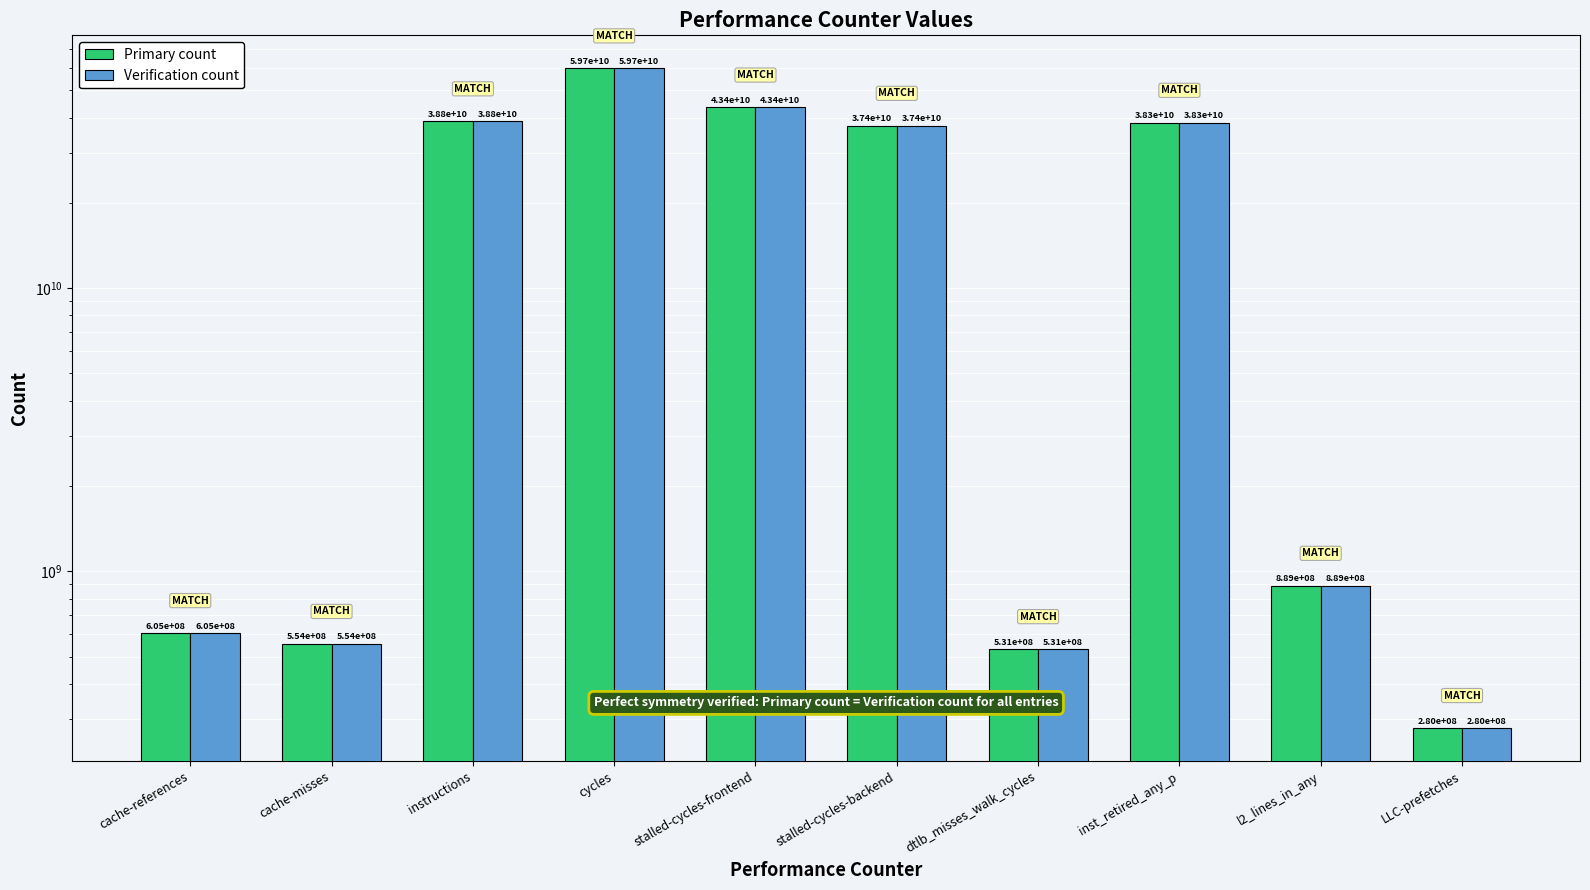

Reading left to right, list all the values displayed in this chart.

Primary count: cache-references=605114130	cache-misses=554022569	instructions=38801001256	cycles=59669948924	stalled-cycles-frontend=43395236744	stalled-cycles-backend=37393290288	dtlb_misses_walk_cycles=531175404	inst_retired_any_p=38325005666	l2_lines_in_any=888619941	LLC-prefetches=279667806
Verification count: cache-references=605114130	cache-misses=554022569	instructions=38801001256	cycles=59669948924	stalled-cycles-frontend=43395236744	stalled-cycles-backend=37393290288	dtlb_misses_walk_cycles=531175404	inst_retired_any_p=38325005666	l2_lines_in_any=888619941	LLC-prefetches=279667806